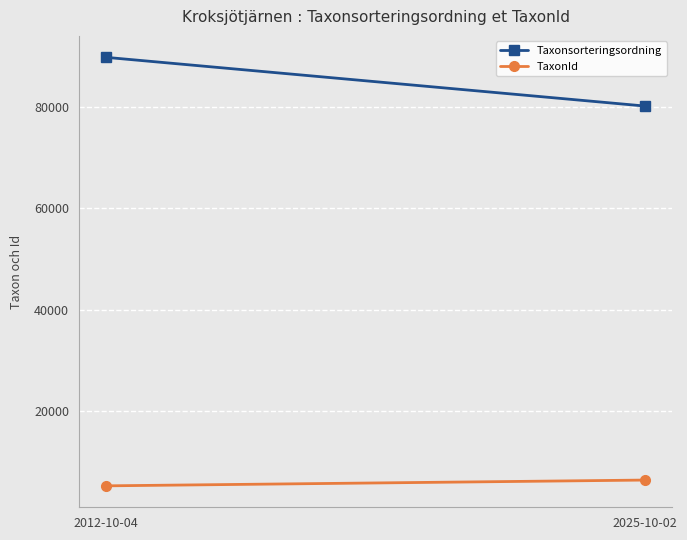

The value of Taxonsorteringsordning at 2025-10-02 is 80181. True or false?

True